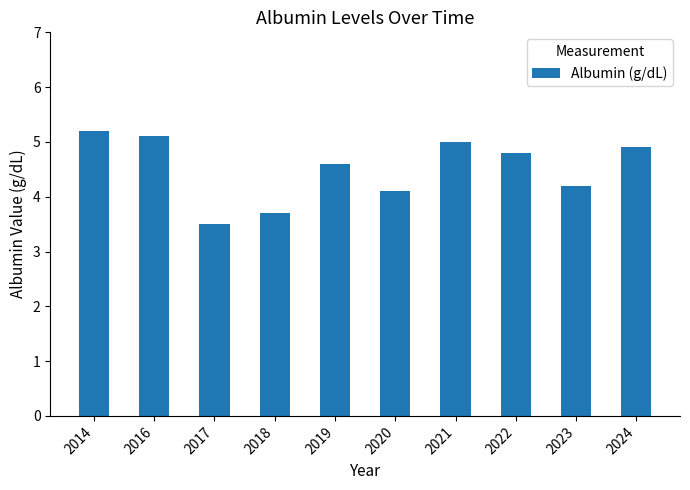

The chart shows a value of 1.7 at 2014. True or false?

False